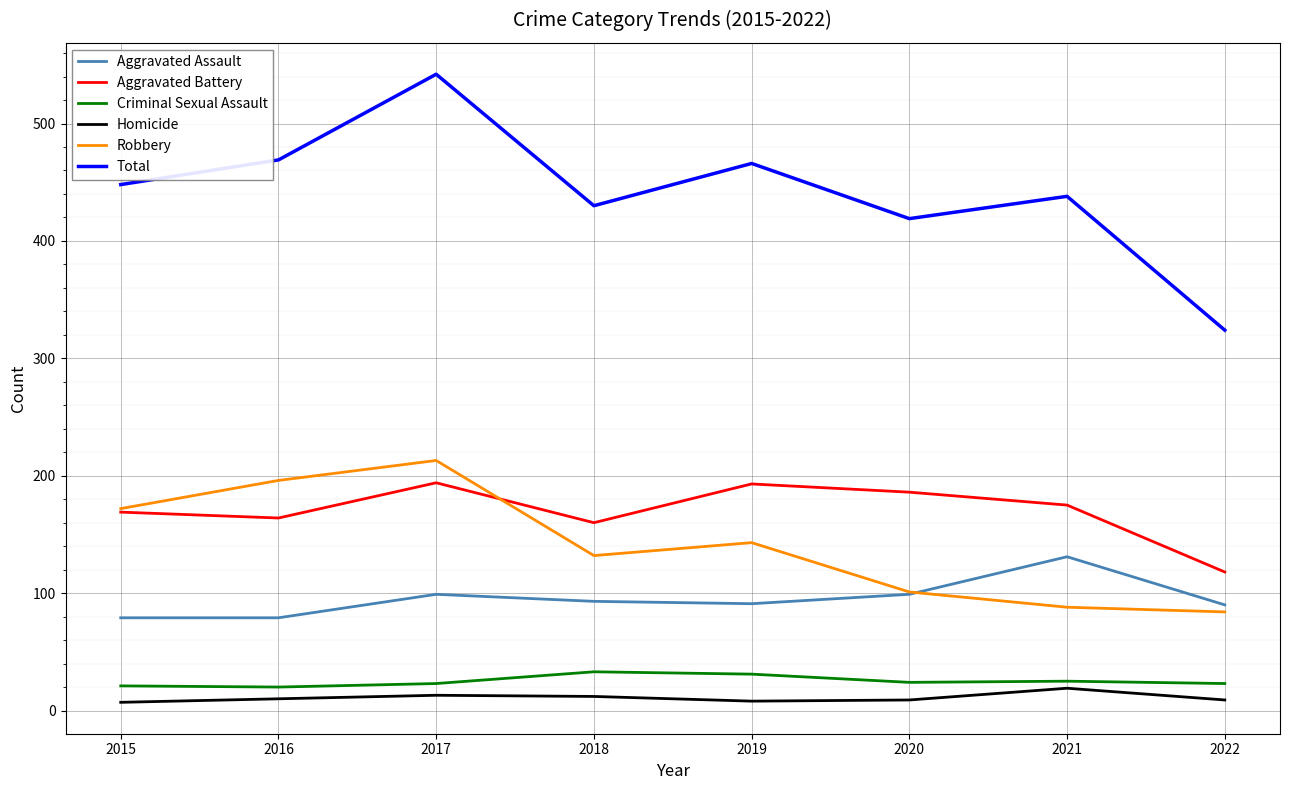

Is it true that Homicide equals 10 at 2016?

True